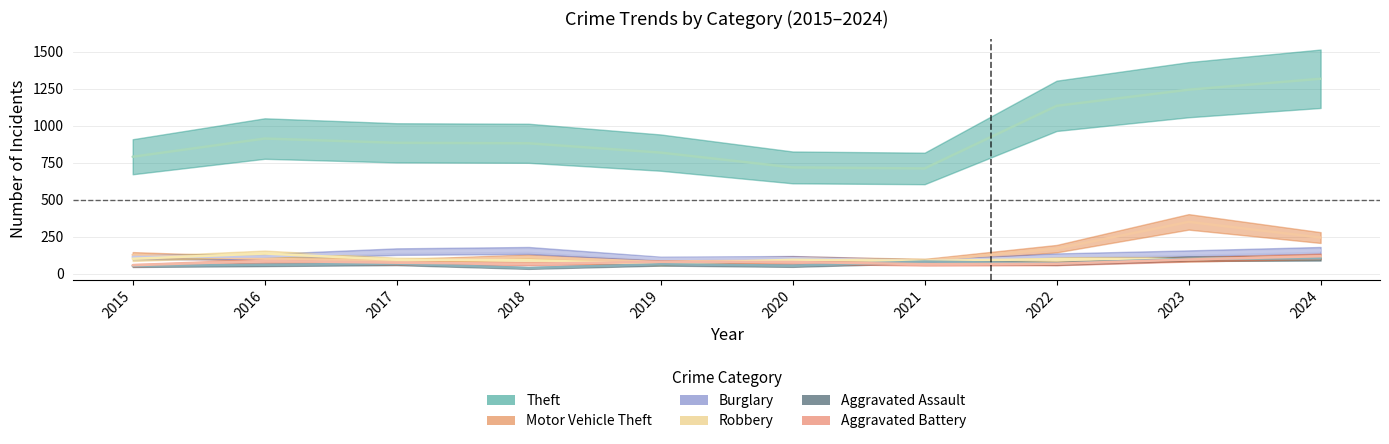

Reading right to left, list all the values displayed in this chart.

Theft: 1316	1242	1133	710	717	817	880	883	912	789
Motor Vehicle Theft: 243	349	168	86	102	77	112	84	100	126
Burglary: 156	136	118	82	103	99	156	148	115	112
Robbery: 112	97	97	86	93	65	90	93	135	100
Aggravated Assault: 103	100	68	81	53	63	37	67	59	52
Aggravated Battery: 117	95	66	63	78	79	66	73	85	56